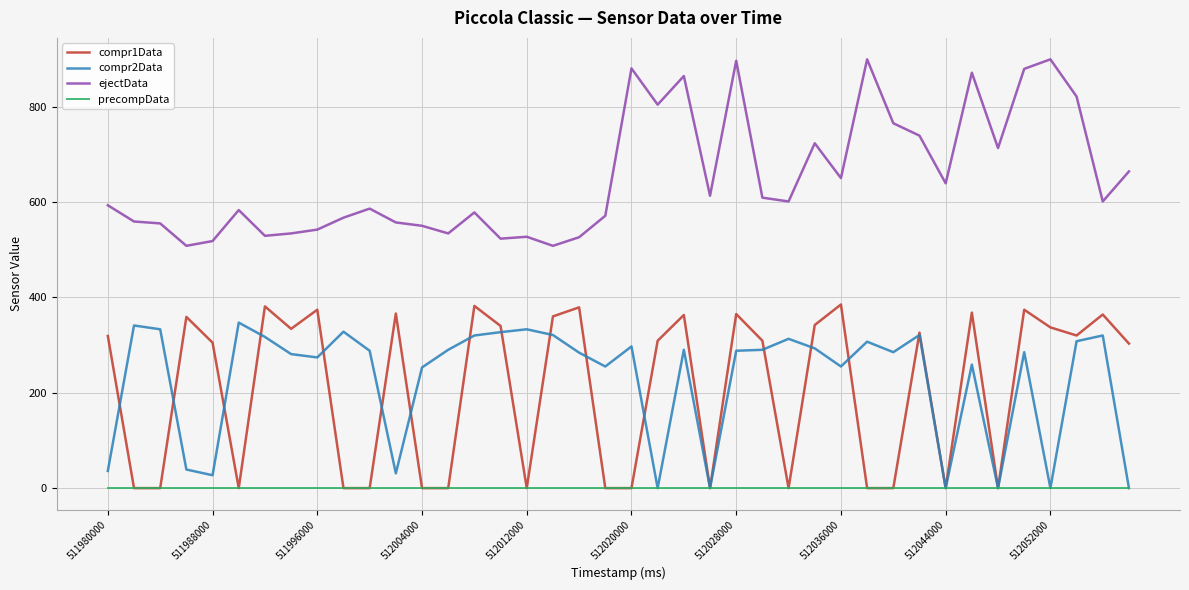

True or false: compr1Data and ejectData intersect in this chart.

False